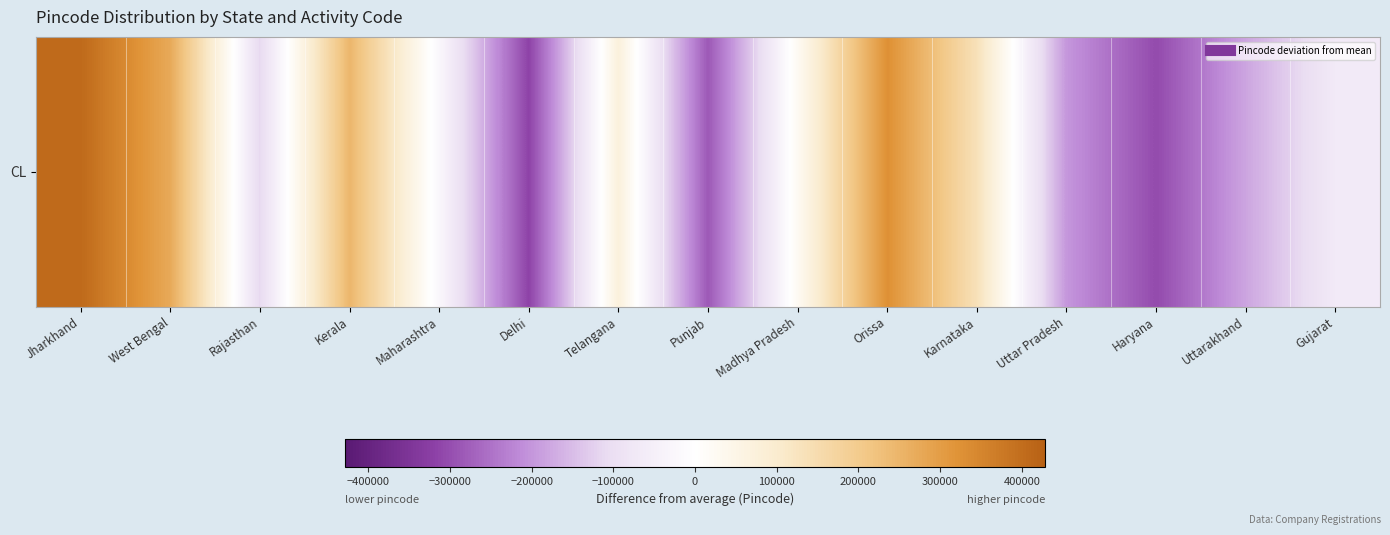

At which label is the value closest to 46054?

Madhya Pradesh